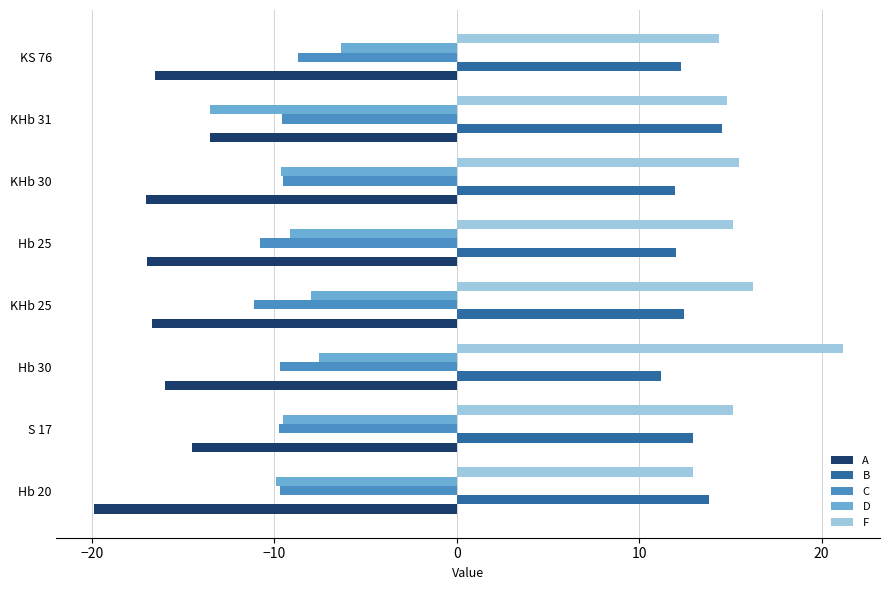

The A series shows -34.3 at Hb 20. True or false?

False